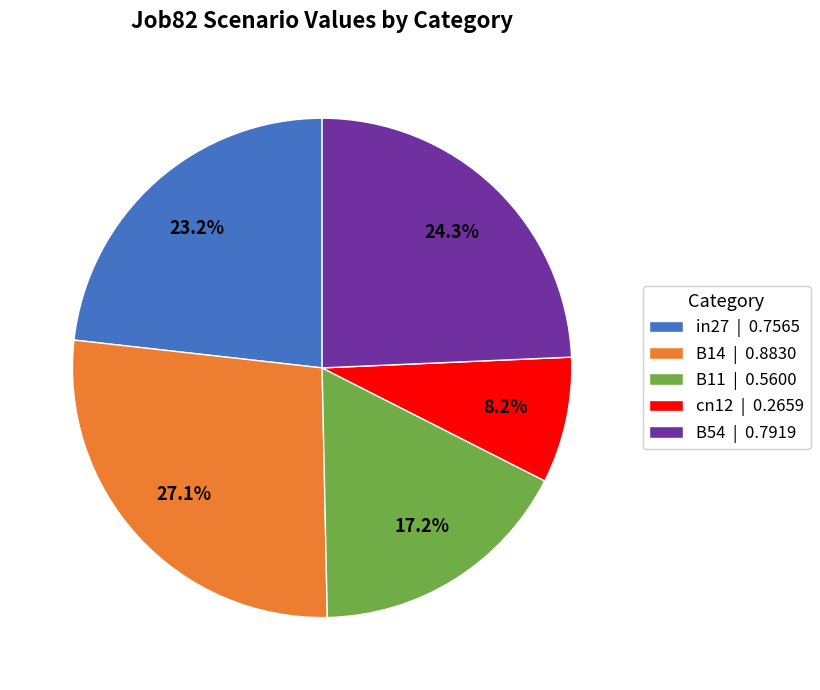

Combined, what portion of the pie is B11 and in27?

40.4%